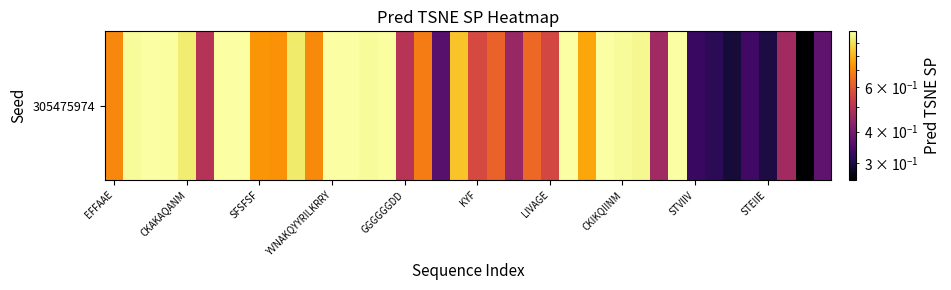

Reading left to right, extract all data points from this chart.

0.7	1.0	1.0	1.0	0.9	0.5	1.0	1.0	0.7	0.7	0.9	0.7	1.0	1.0	1.0	1.0	0.5	0.7	0.4	0.8	0.6	0.6	0.5	0.6	0.6	1.0	0.8	1.0	1.0	1.0	0.5	1.0	0.3	0.3	0.3	0.3	0.3	0.5	0.3	0.4